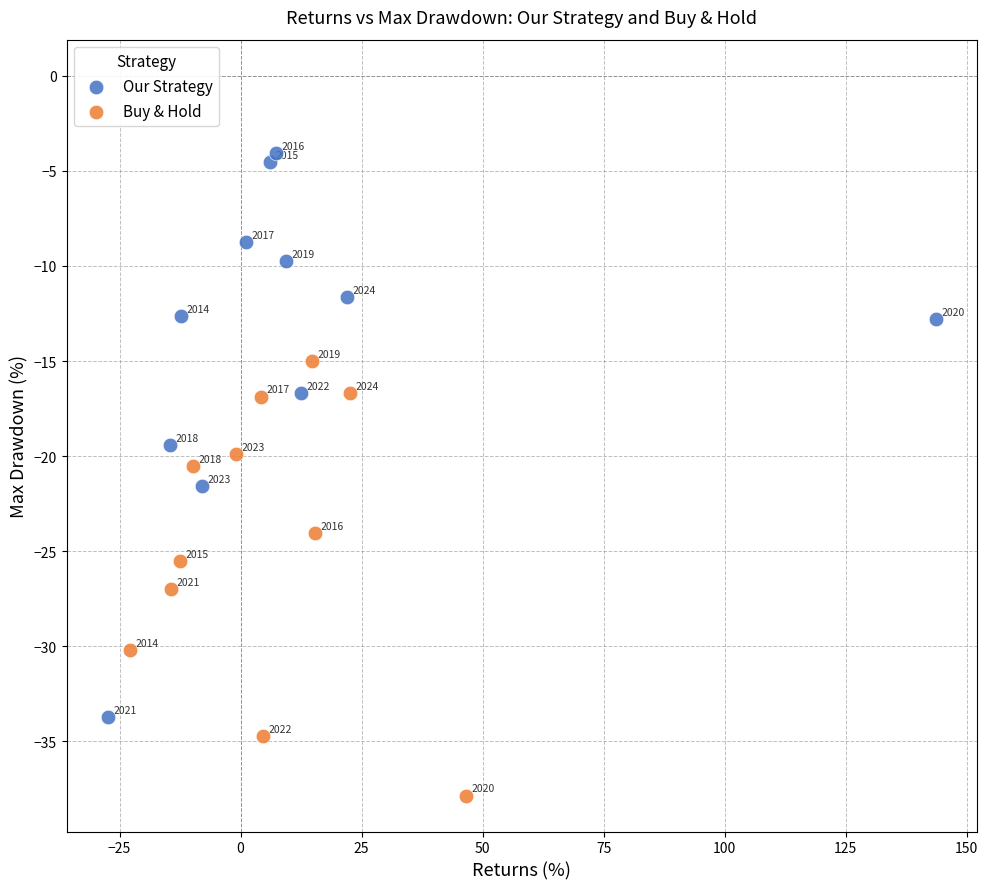

Which series has the widest spread of Y values?

Our Strategy